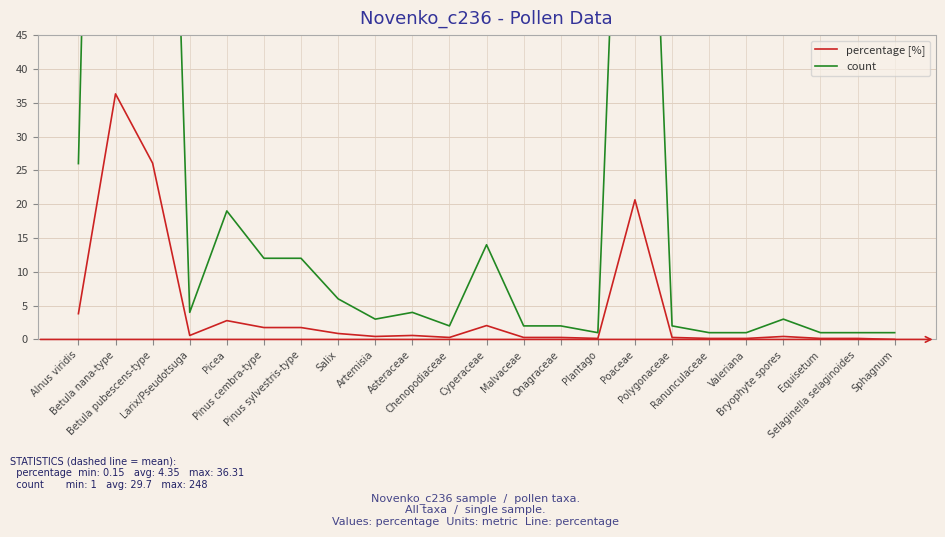

How many lines are shown in the chart?

2